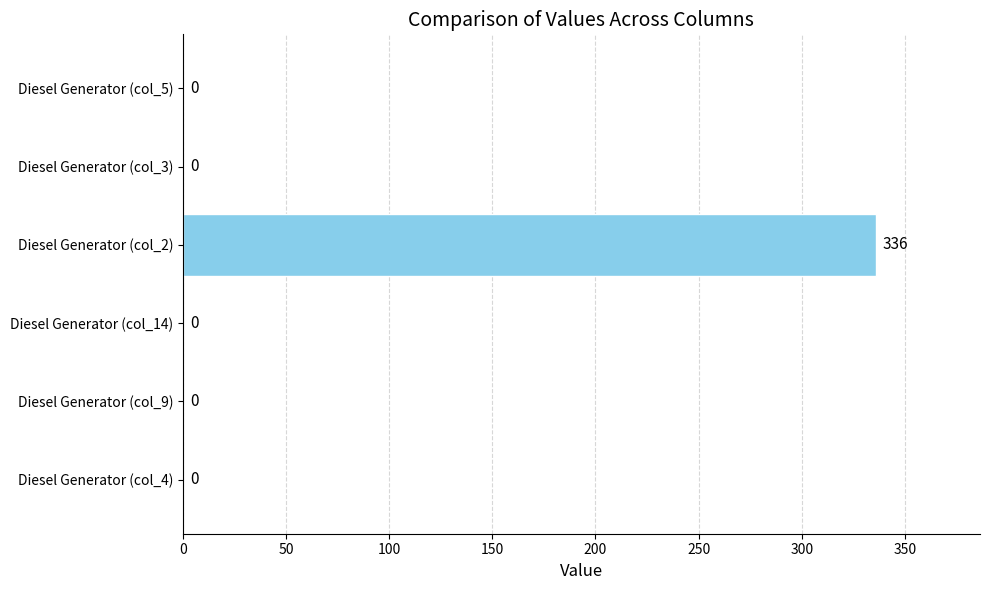

How many distinct data groups are displayed?

1